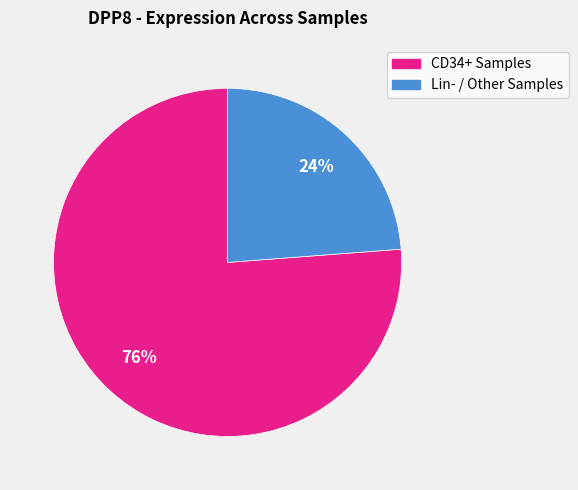

To the nearest percent, what is the difference between the largest and smallest slice percentages?

52%